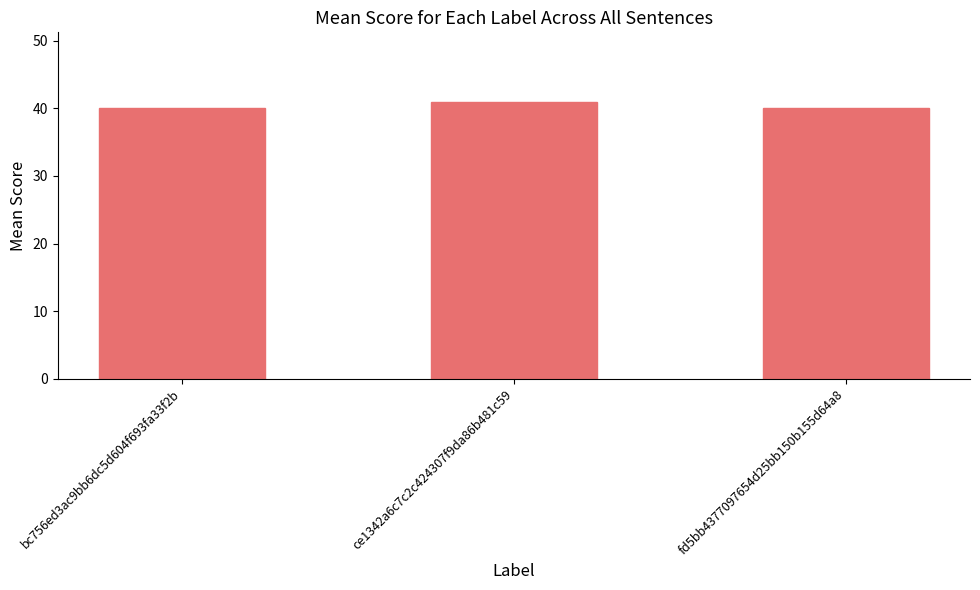

What is the label of the 1st bar from the left?

bc756ed3ac9bb6dc5d604f693fa33f2b